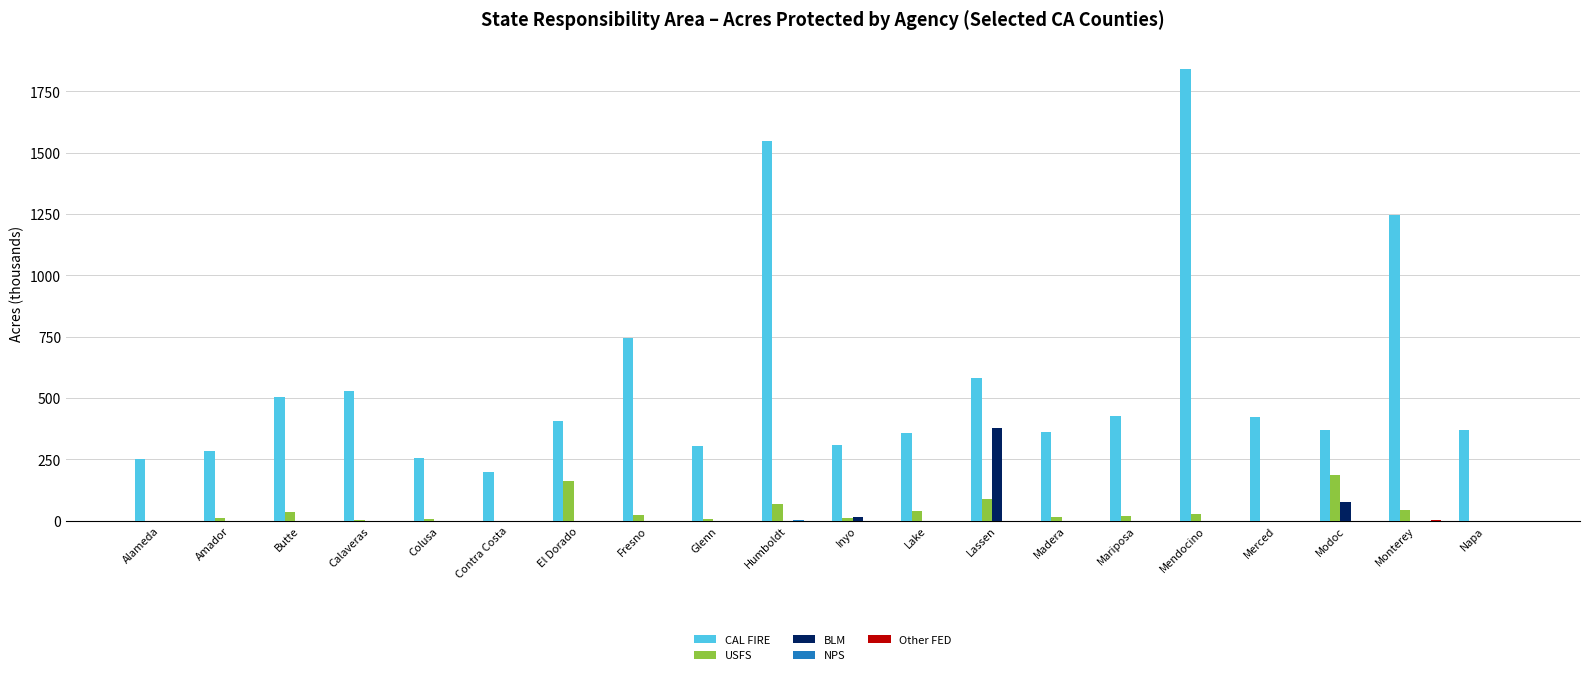

The value of CAL FIRE at Mariposa is 182.5. True or false?

False